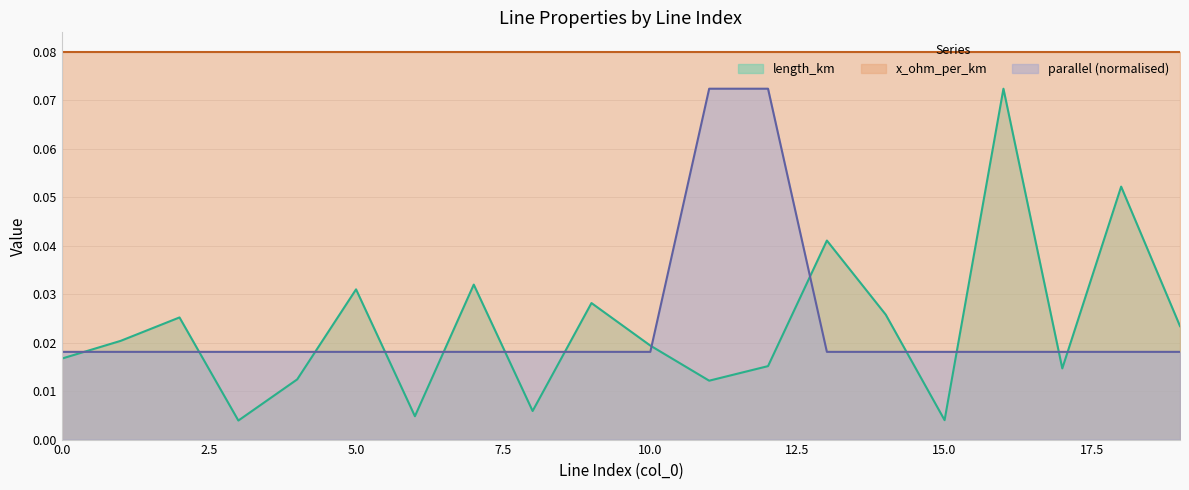

True or false: parallel has more than 2 interior local peaks.

False